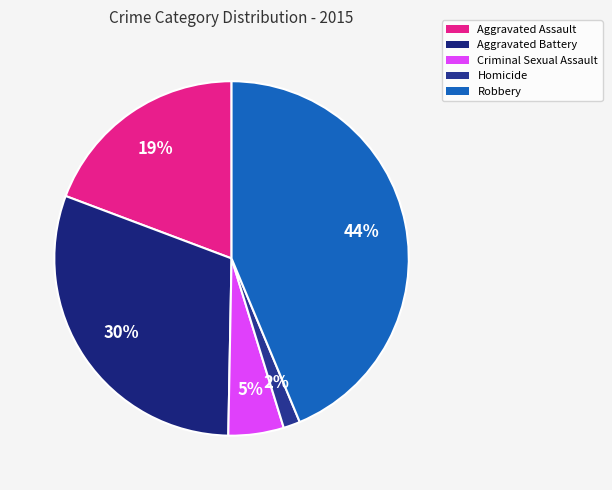

Count the number of slices in the pie.

5